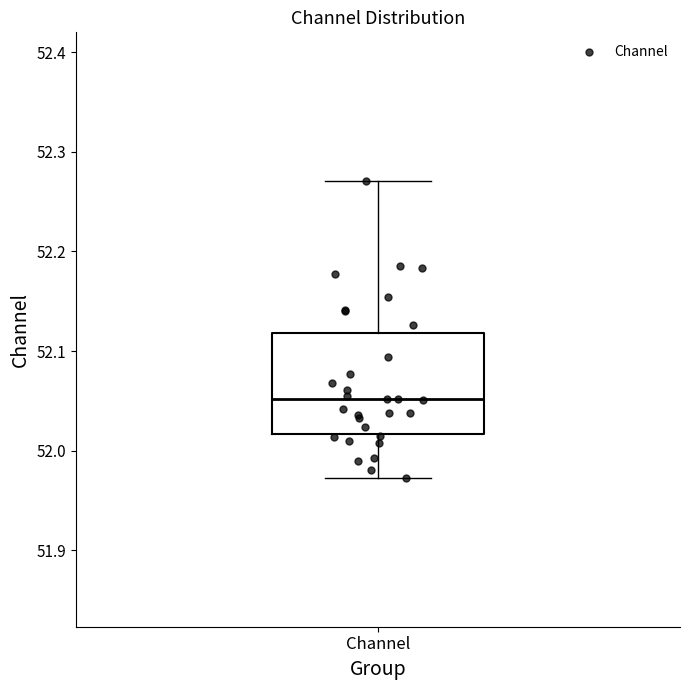

Read this box plot against the y-axis: the position of the median line, the range covered by the box, and the ends of both whiskers. The values are not printed on the chart, so give them approximately, as read against the axis.

median 52.05, box 52.02 to 52.12, whiskers 51.97 to 52.27